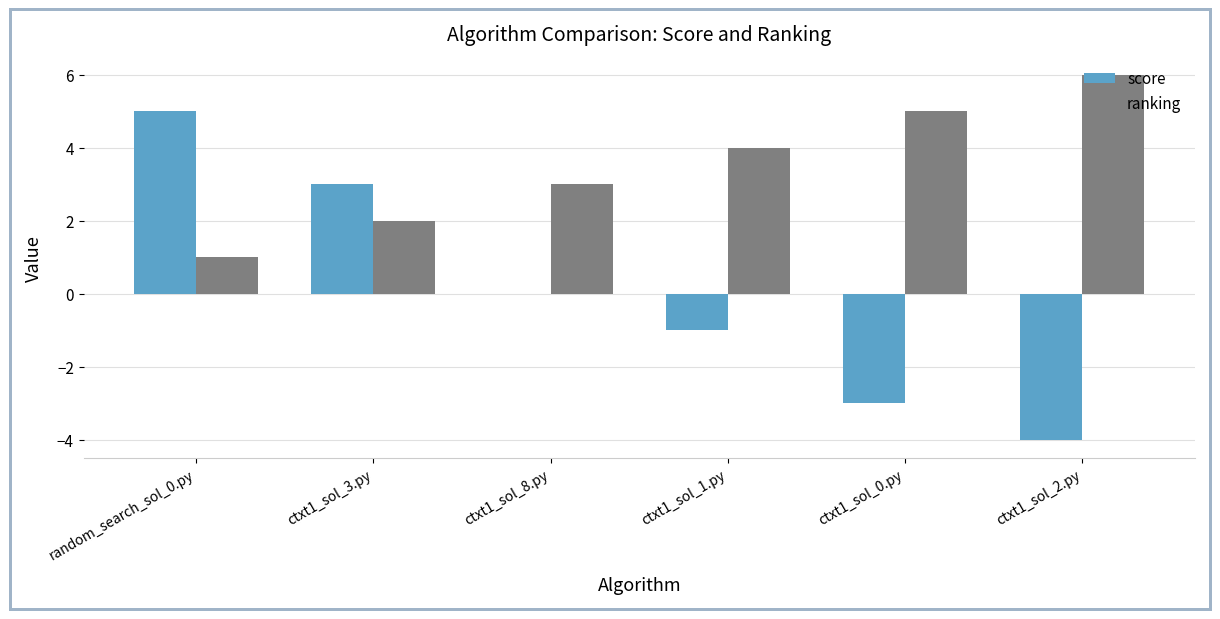

True or false: ranking has a value of 3 at ctxt1_sol_1.py.

False